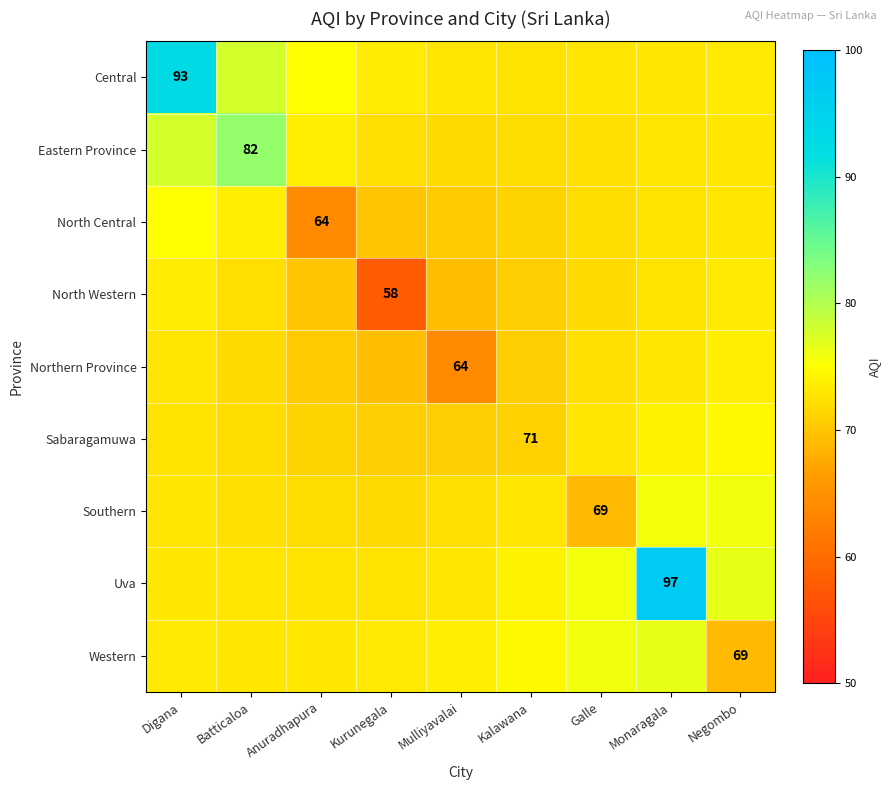

Which series has the widest spread of values?

Uva